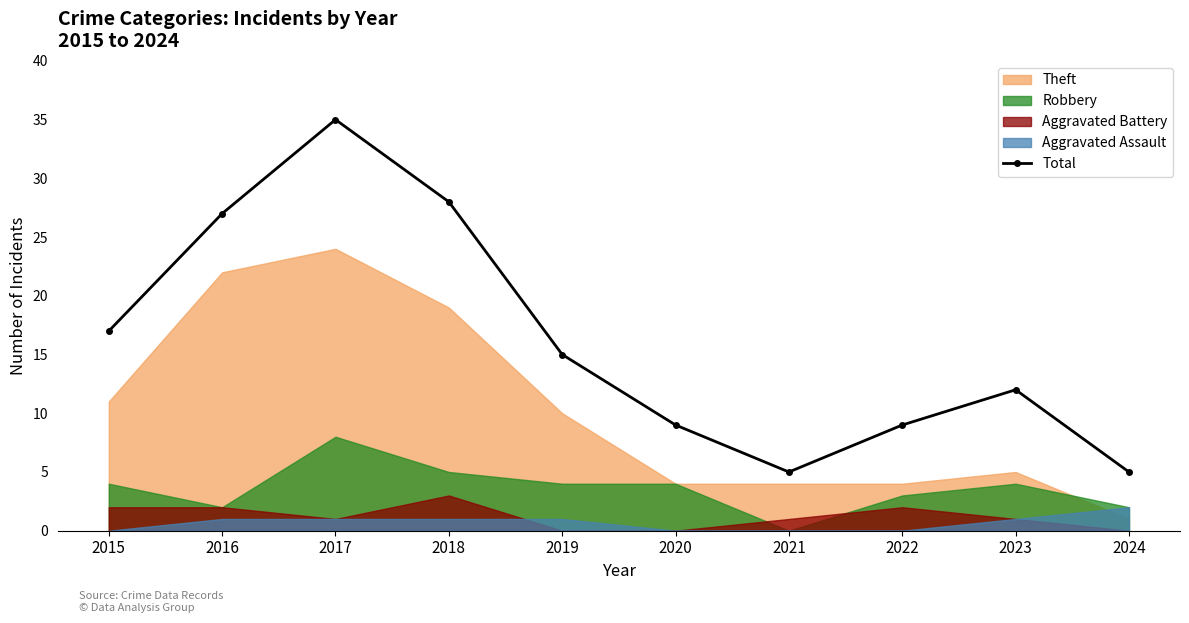

Where is the first local minimum for Total?

2021